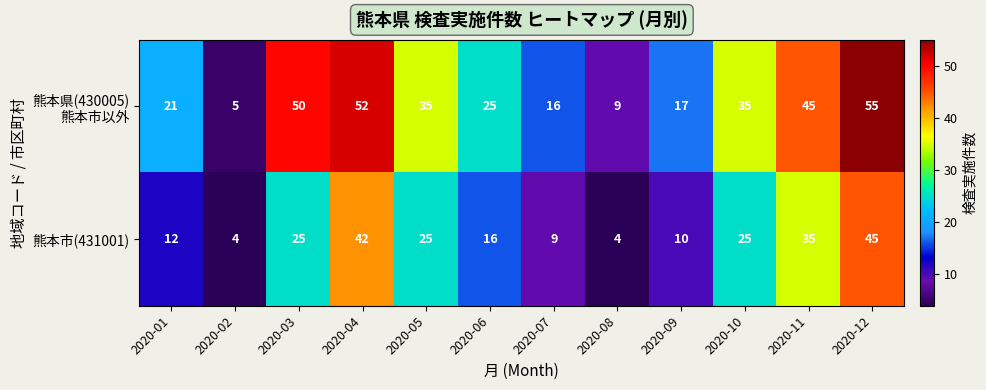

The 熊本市(431001) series shows 25 at 2020-05. True or false?

True